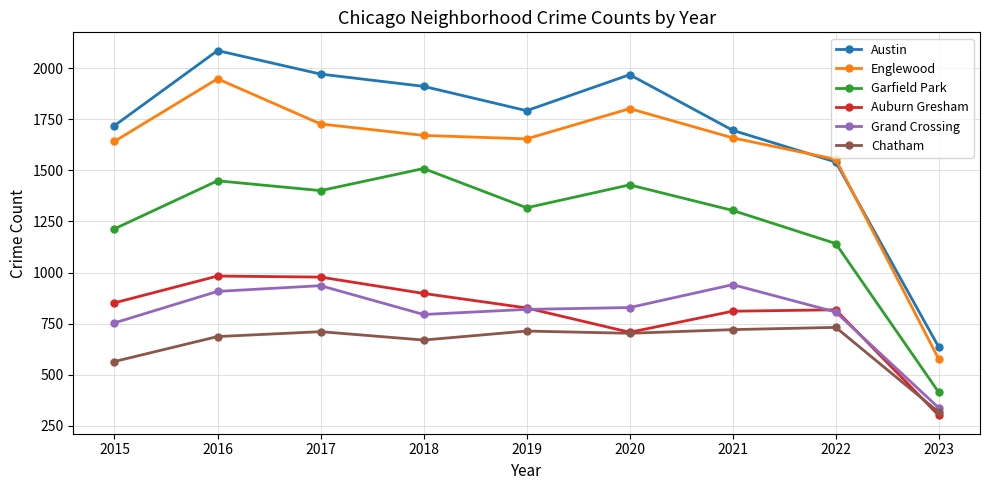

Which category has the highest value in the Garfield Park series?

2018